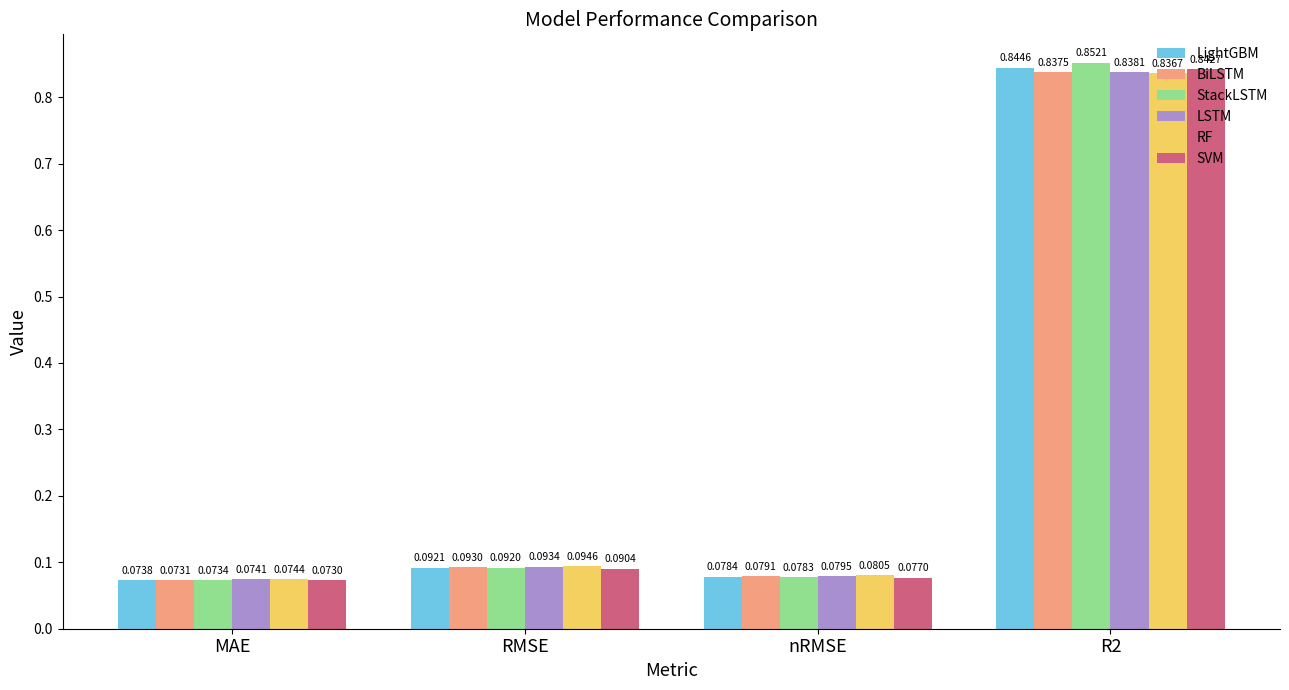

What is the total value across all series at MAE?

0.4